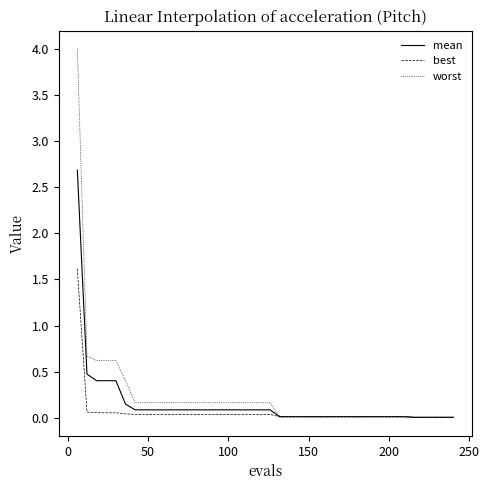

Which series has the largest range (max minus min)?

worst